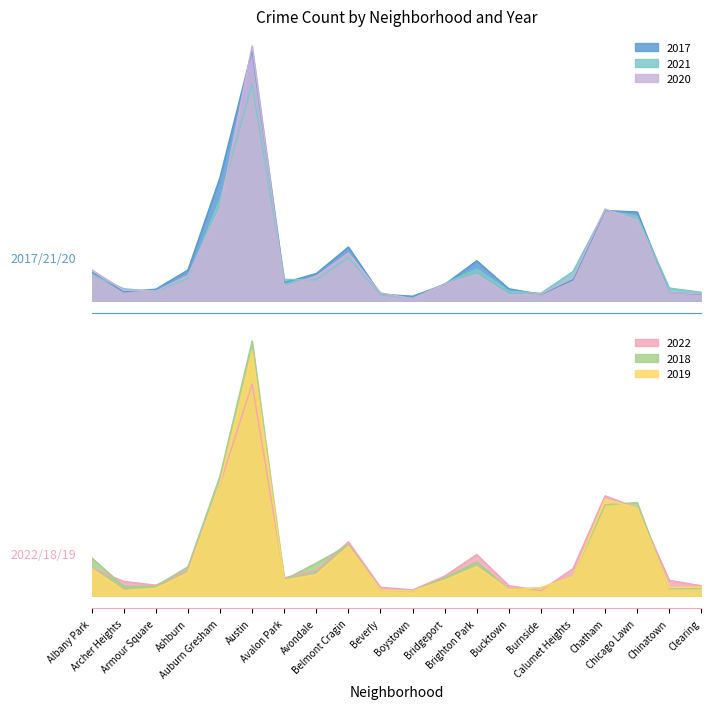

At which category does the chart reach its peak across all series?

Austin